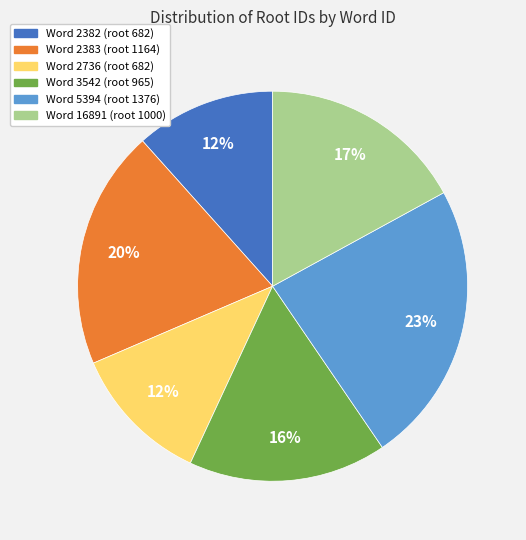

Is there a majority slice in this chart?

No